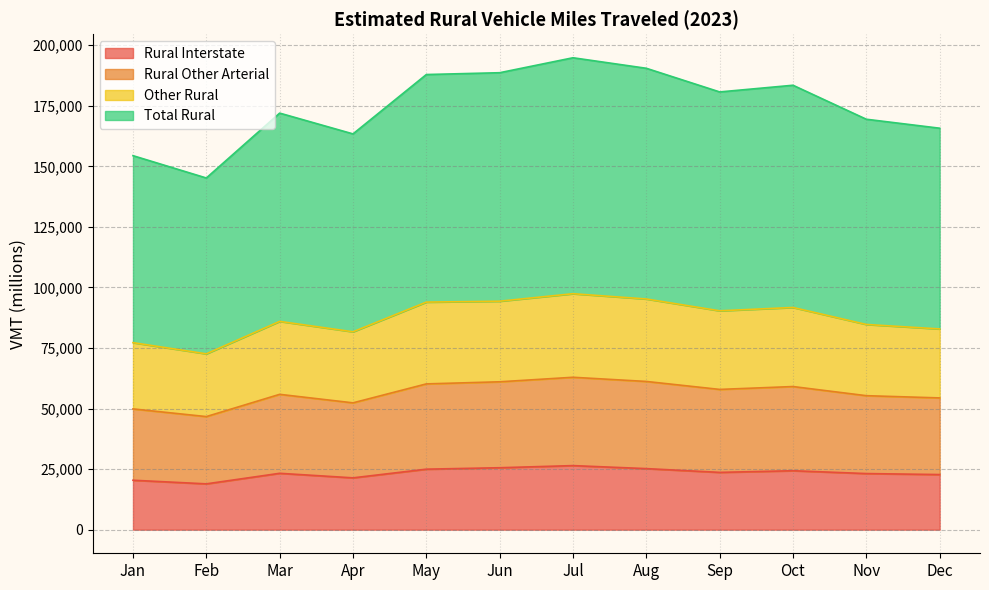

The value of Rural Interstate at Aug is 25210. True or false?

True